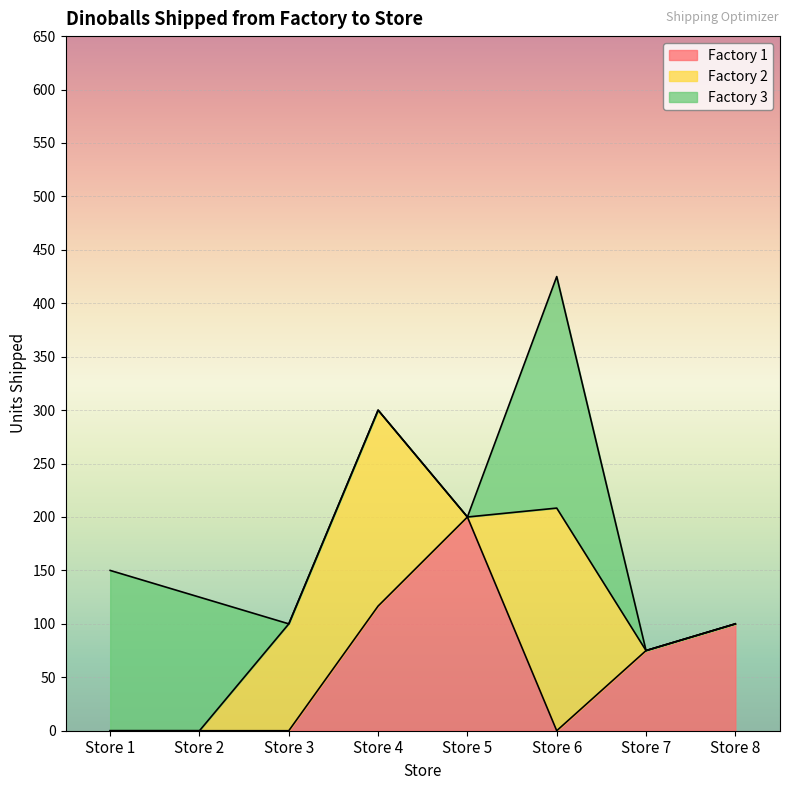

Which series has the largest range (max minus min)?

Factory 3